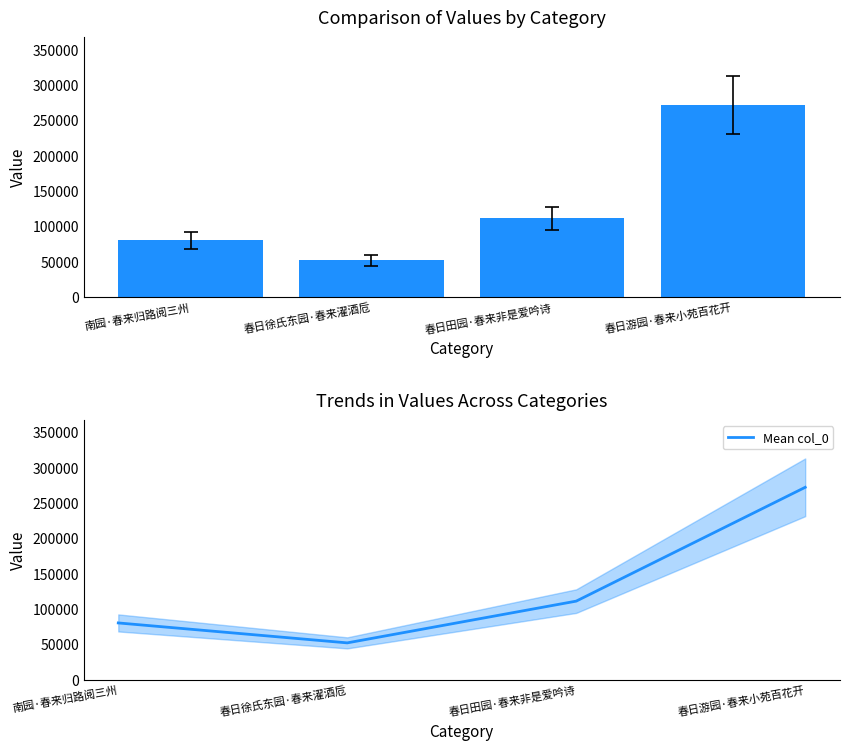

The value of col_0 at 南园·春来归路阅三州 is 80360. True or false?

True